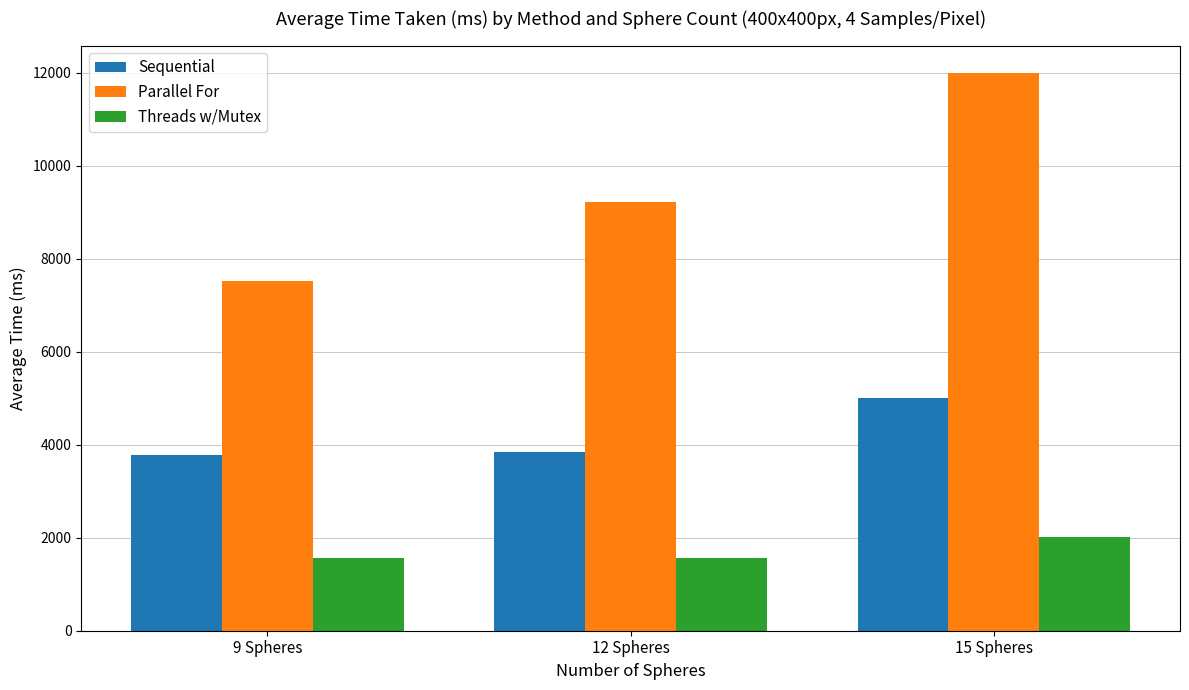

What is the total value across all series at 15 Spheres?

19007.5